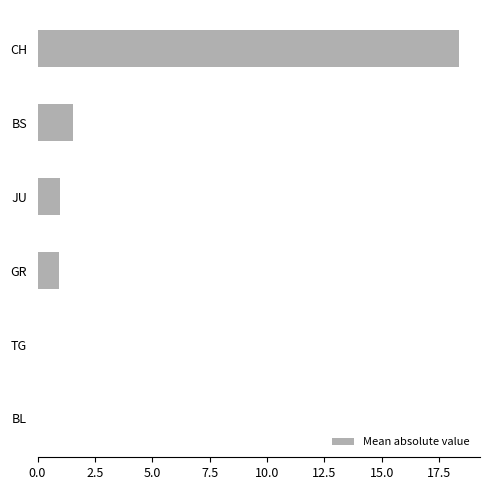

What is the sum of the values at BS and CH?

19.9